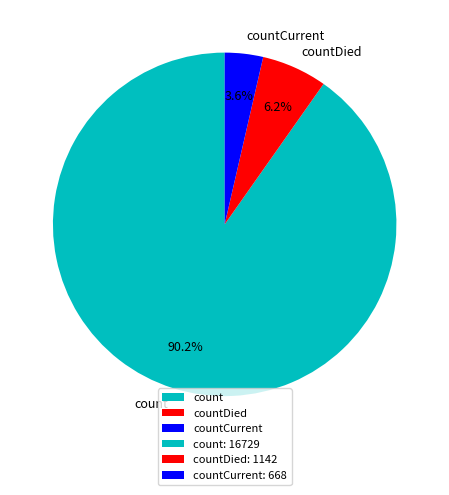

What portion of the pie excludes countCurrent?

96.4%